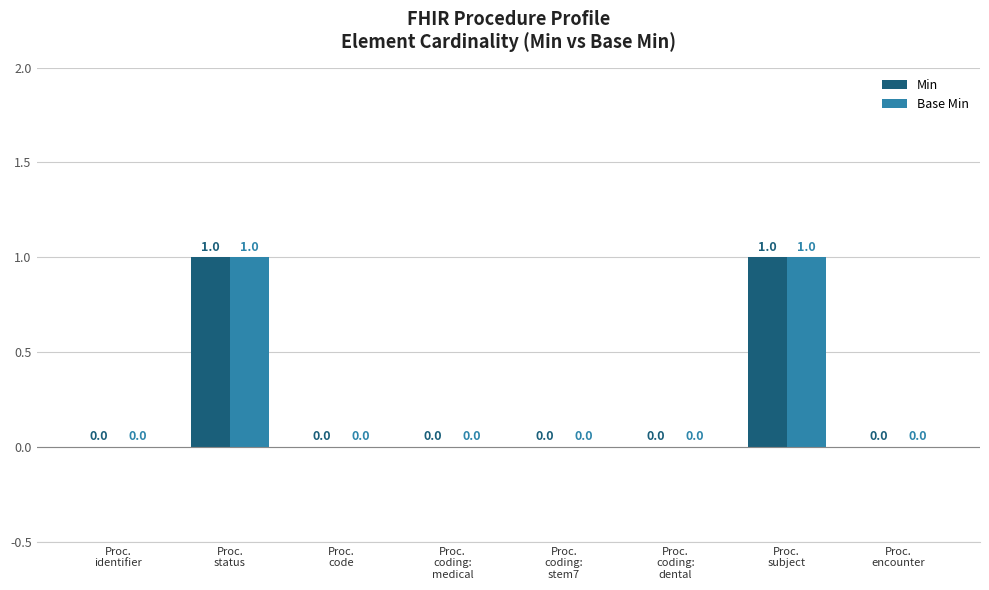

How many Base Min values are between 0 and 1?

8